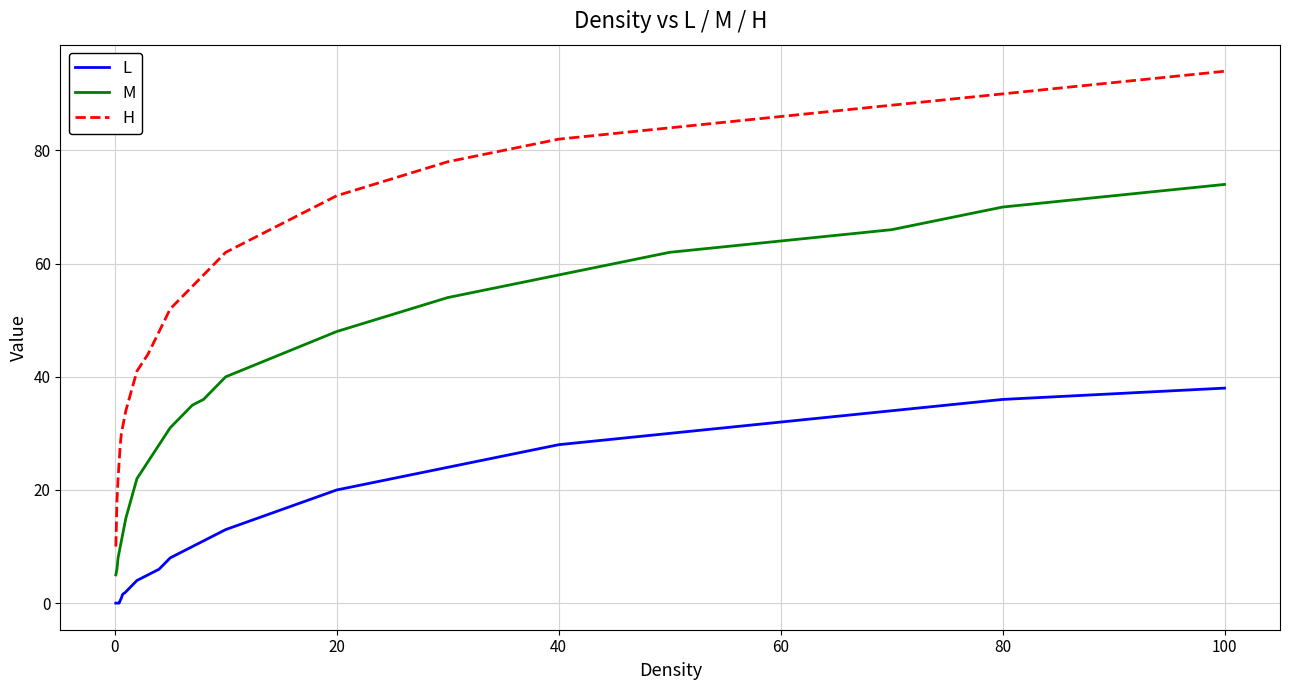

Which series has the largest total across all categories?

H